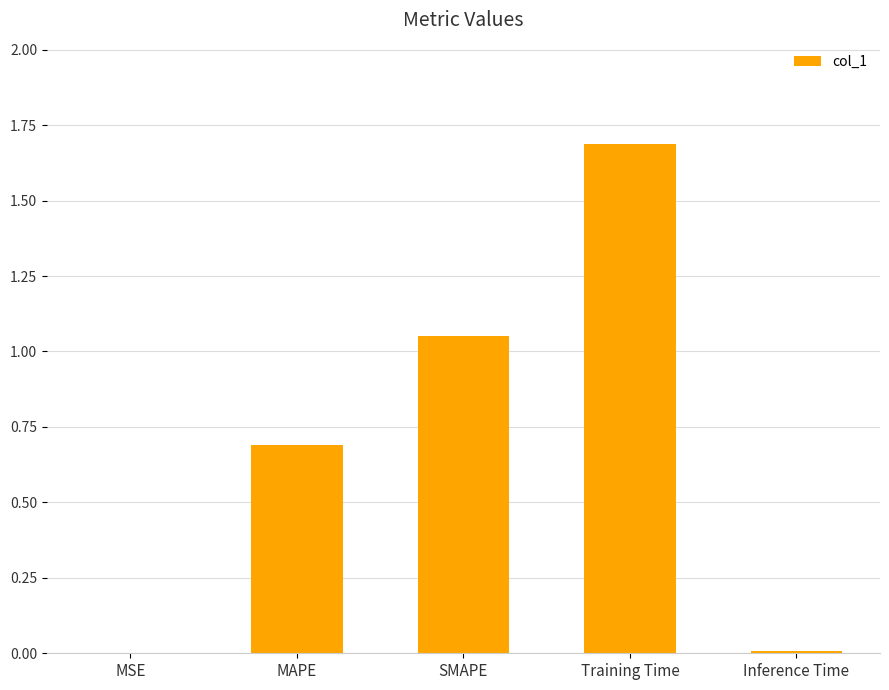

Is it true that the value at Inference Time is 0.0?

True